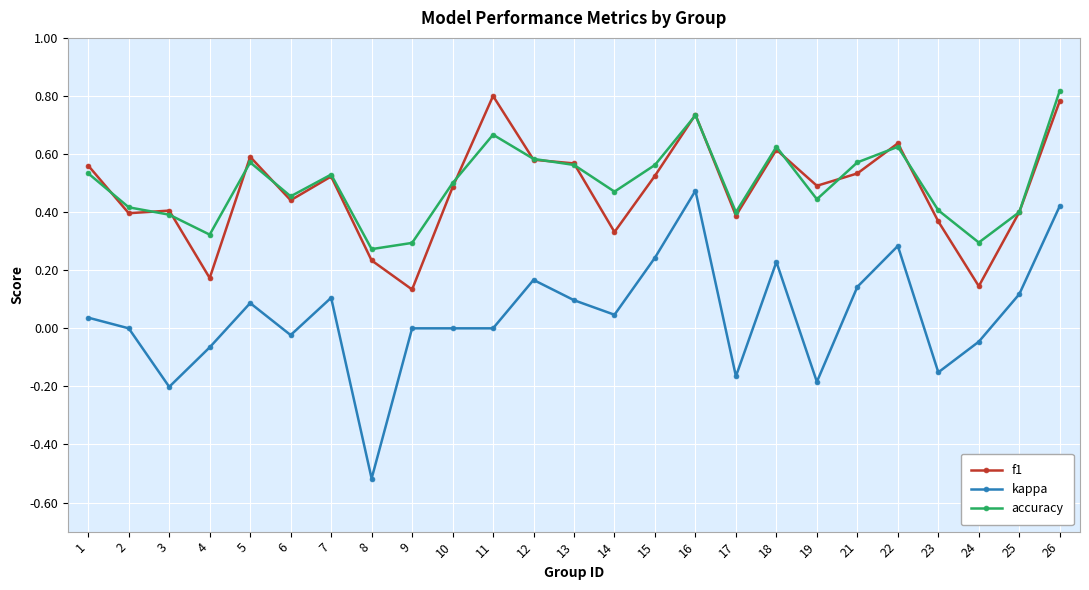

At which label does kappa reach its peak?

16